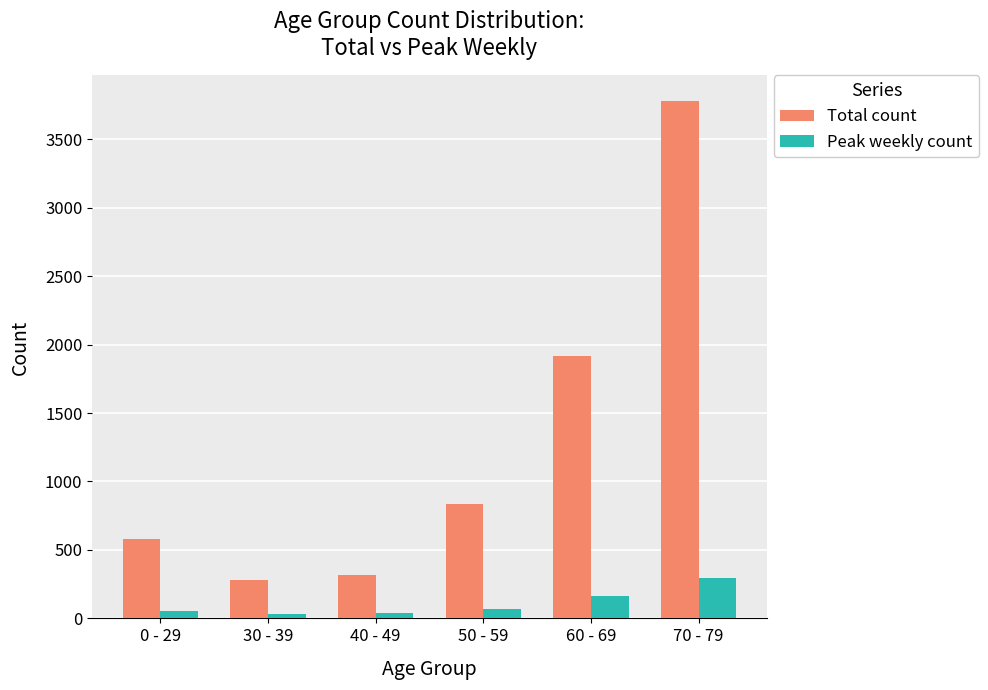

Is the value of Peak weekly count at 40 - 49 greater than the value of Total count at 50 - 59?

No